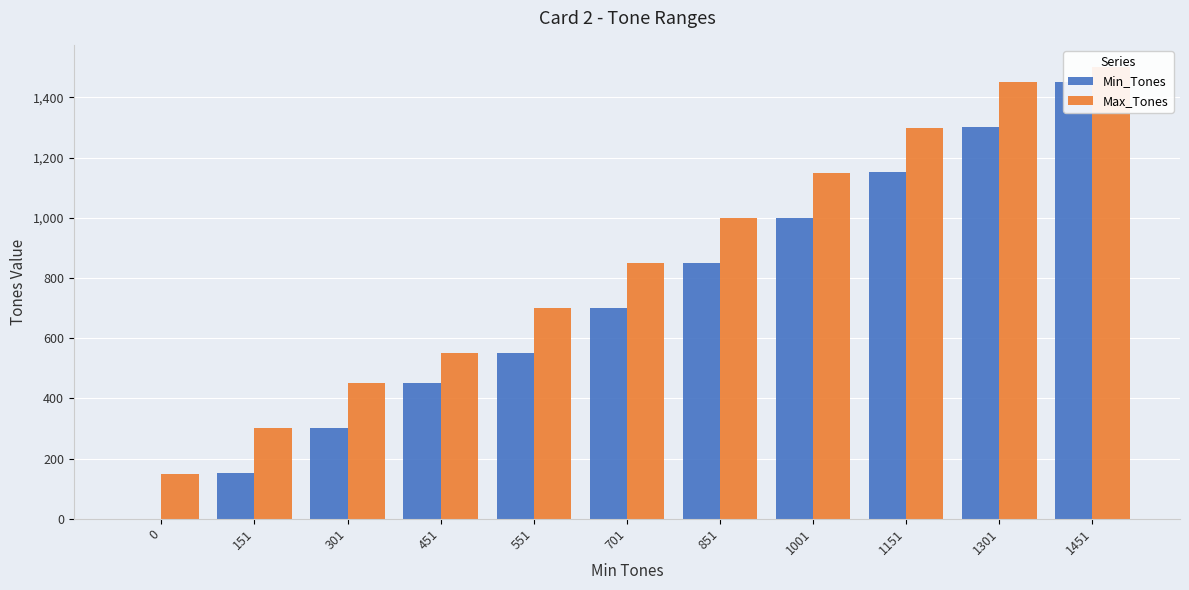

Reading left to right, list all the values displayed in this chart.

Min_Tones: 0	151	301	451	551	701	851	1001	1151	1301	1451
Max_Tones: 150	300	450	550	700	850	1000	1150	1300	1450	1500